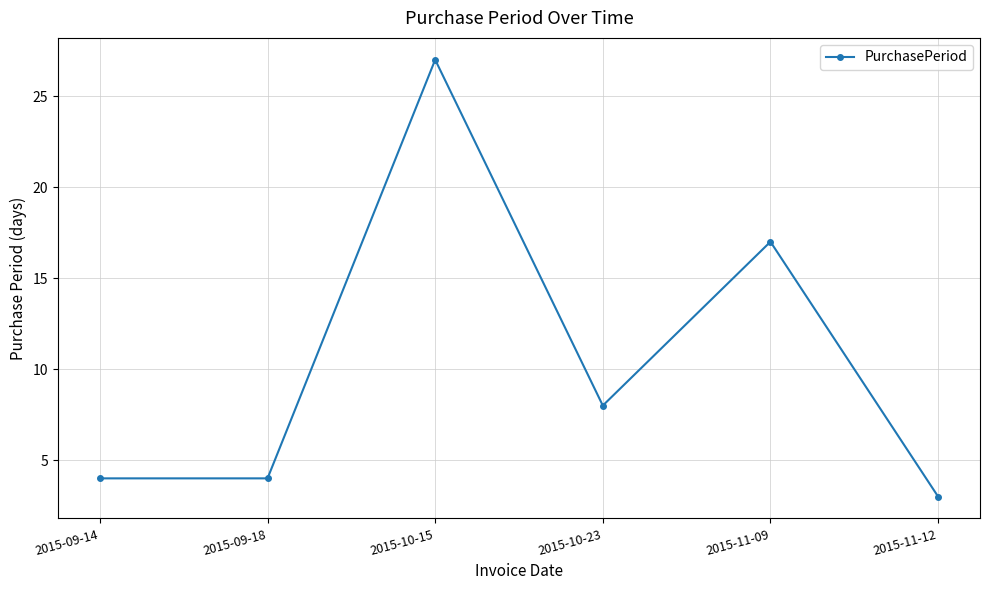

What is the change in value from 2015-10-15 to 2015-10-23?

-19